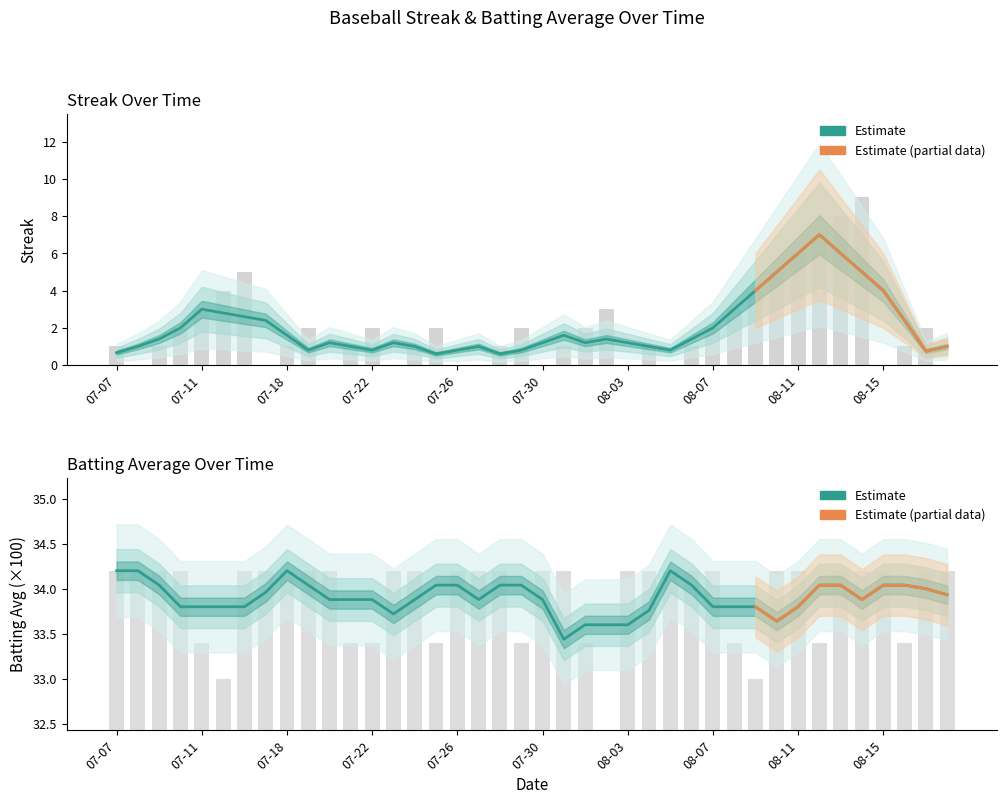

What is the difference between the Batting Avg (Partial) values at 08-11 and 08-15?

0.1